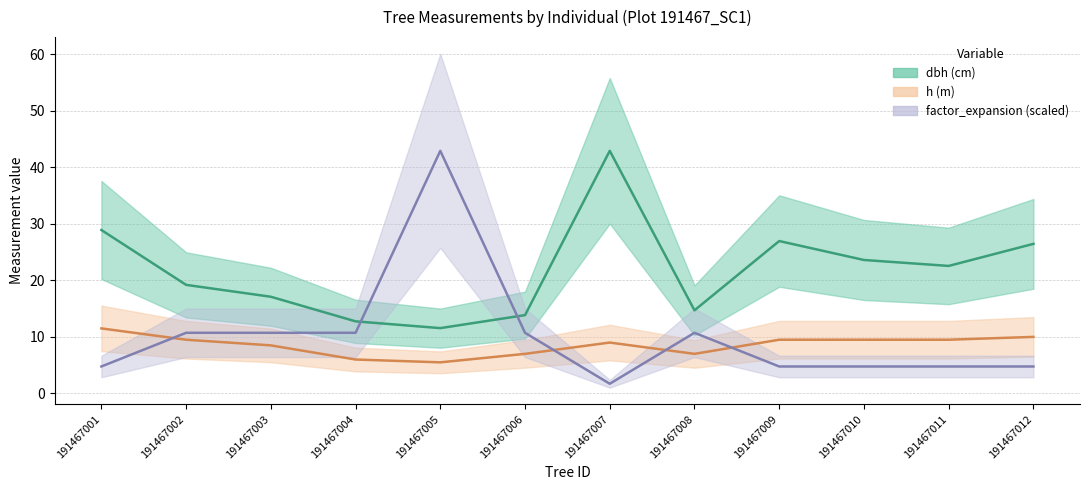

Count the number of categories in the chart.

12